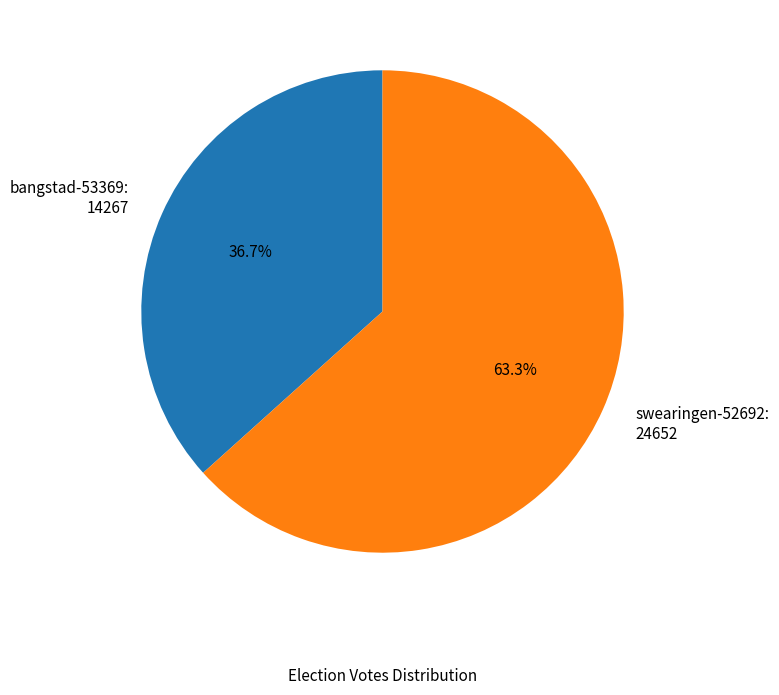

To the nearest percent, what portion does bangstad-53369 represent?

37%